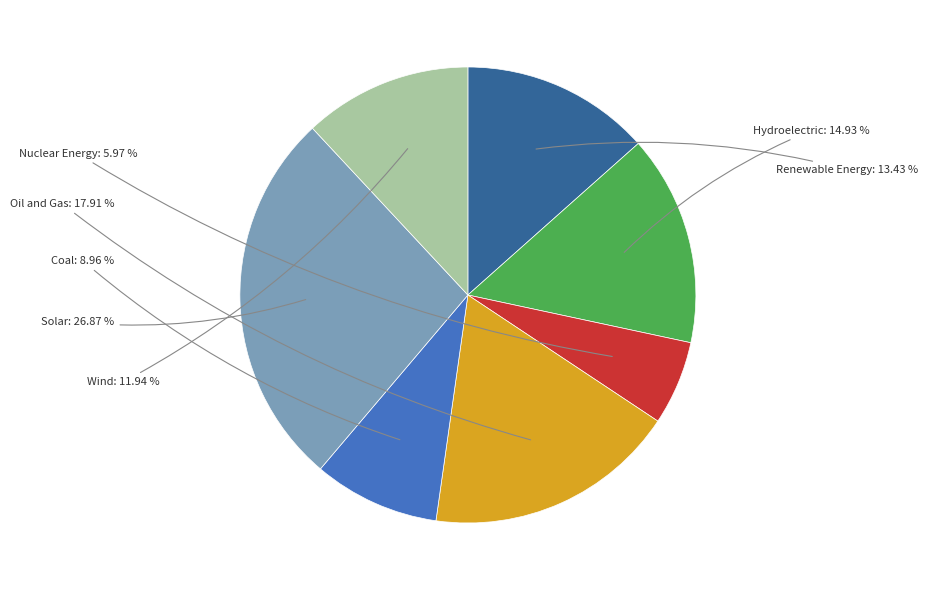

Is there any slice that represents more than half of the pie?

No